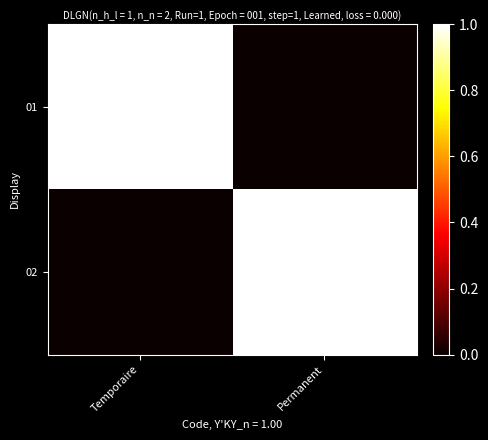

Reading left to right, what are all the values shown in this chart?

01: Temporaire=1	Permanent=0
02: Temporaire=0	Permanent=1